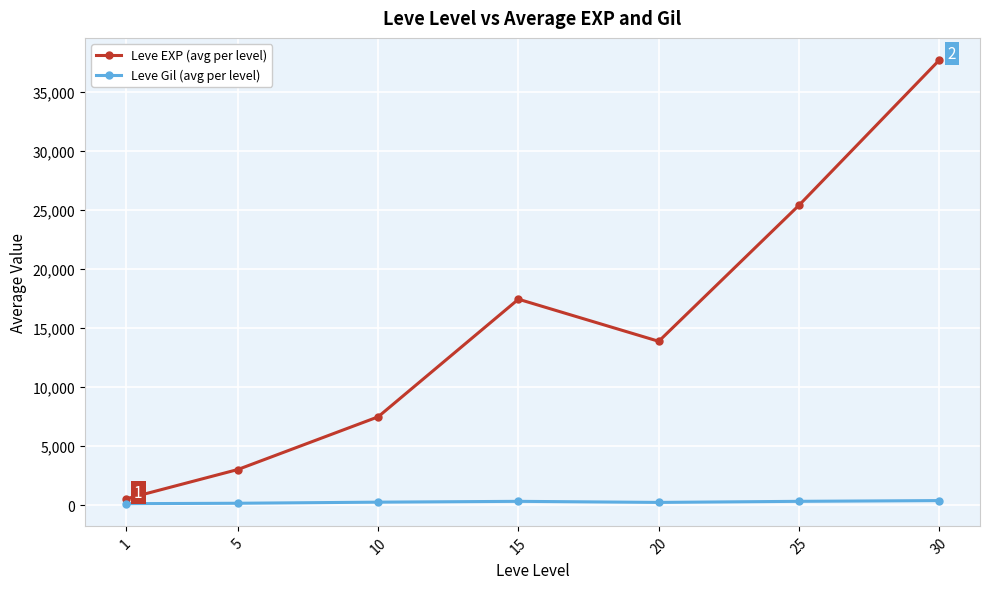

At which category does Leve EXP (avg per level) reach its first local peak?

15